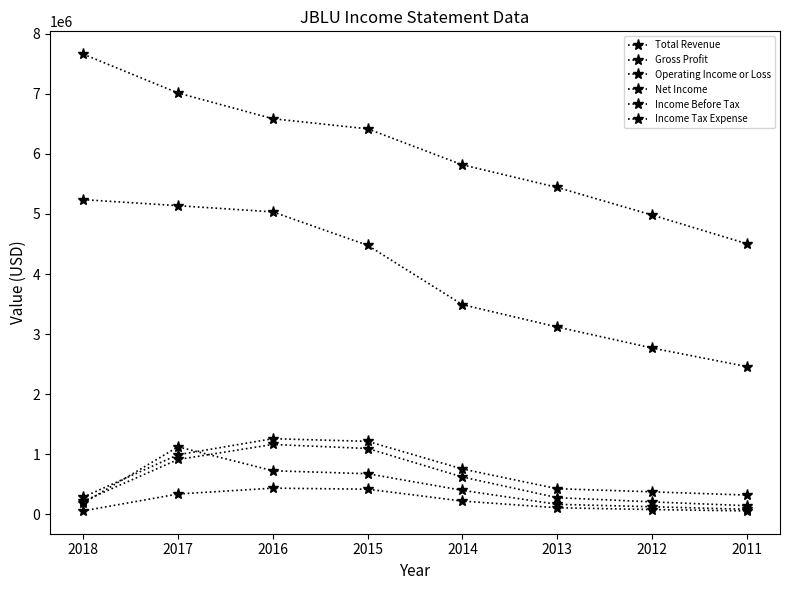

At which label does Gross Profit reach its minimum?

2011